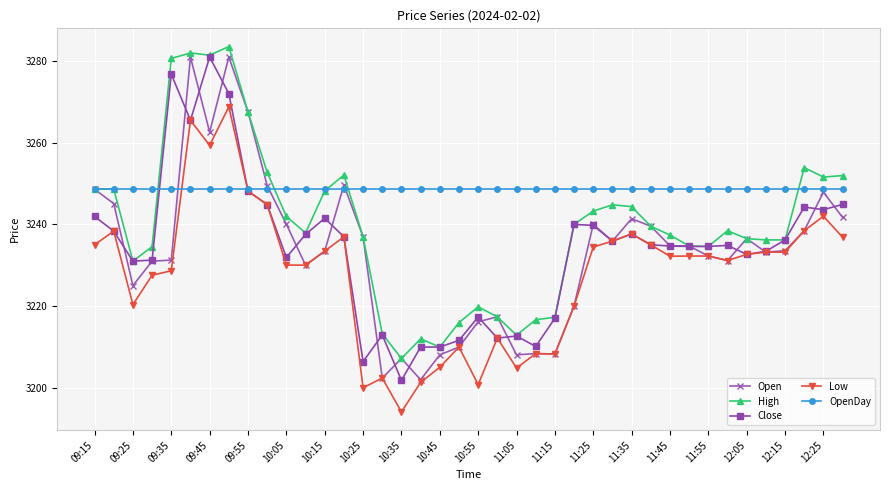

Which series has the largest total across all categories?

OpenDay